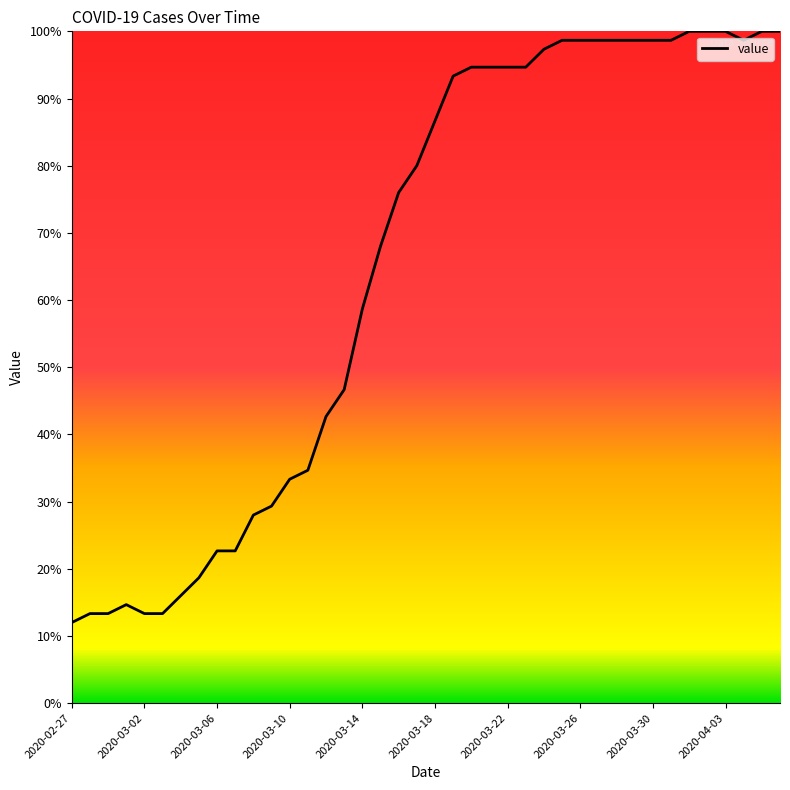

What is the difference between the maximum and minimum values?

88.0